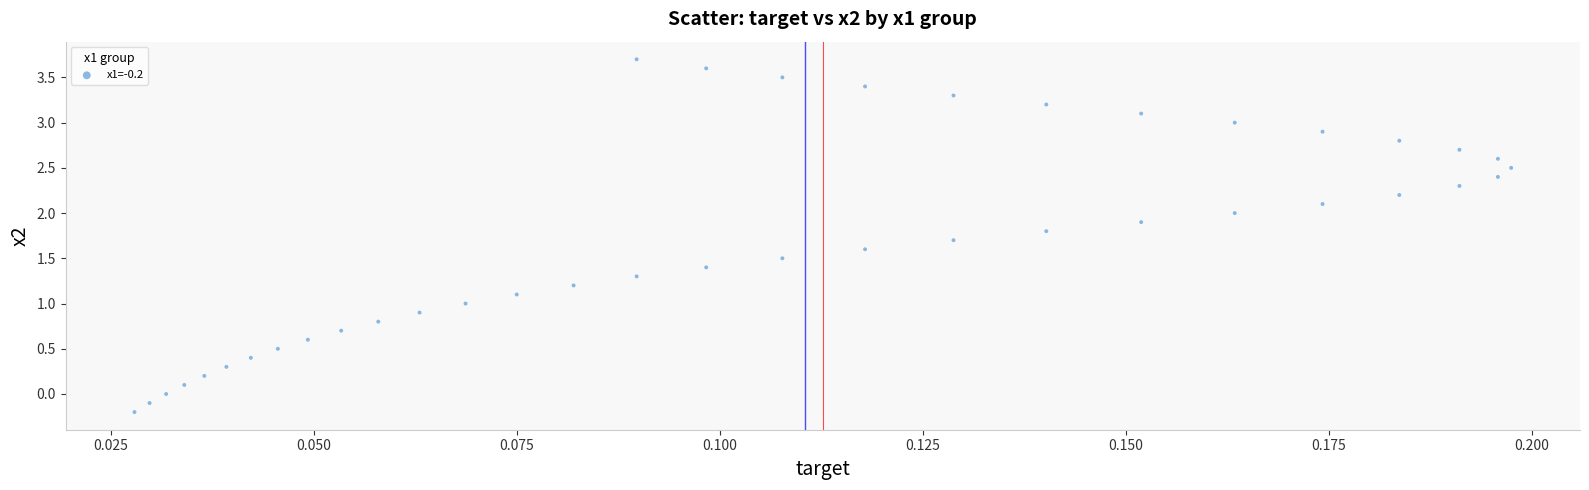

What is the range of Y values (max minus min)?

3.9